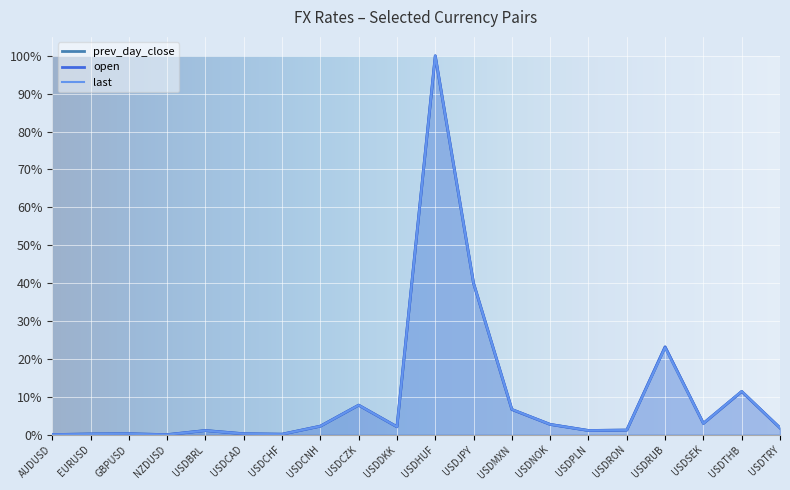

At how many categories does at least one series exceed 0?

19